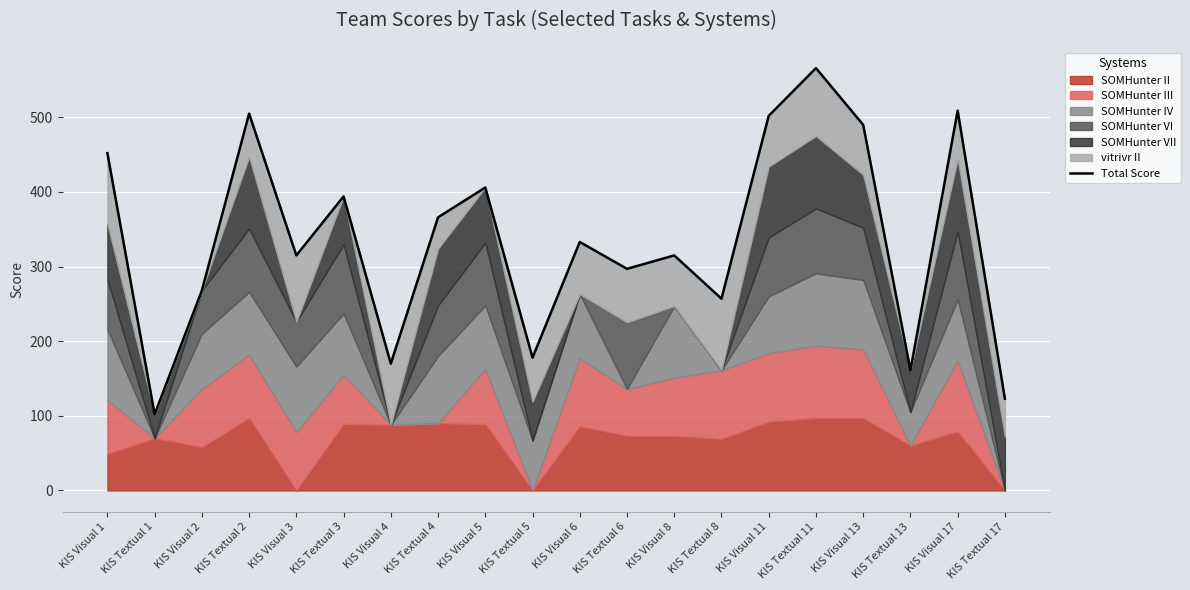

How many interior local valleys (lower than both neighbors) does the data have?

7